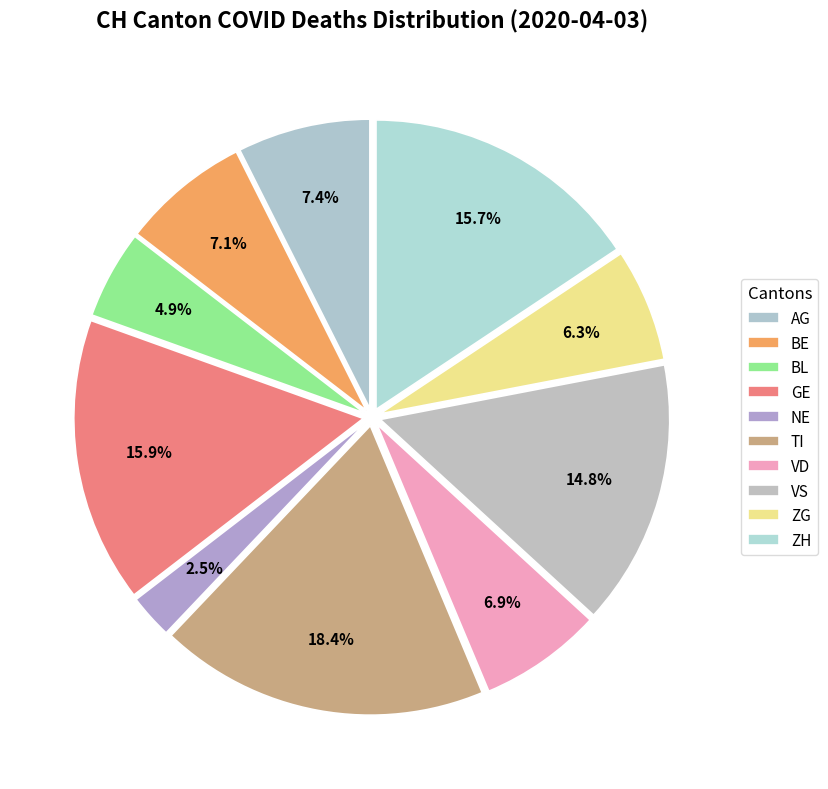

Count the number of slices in the pie.

10